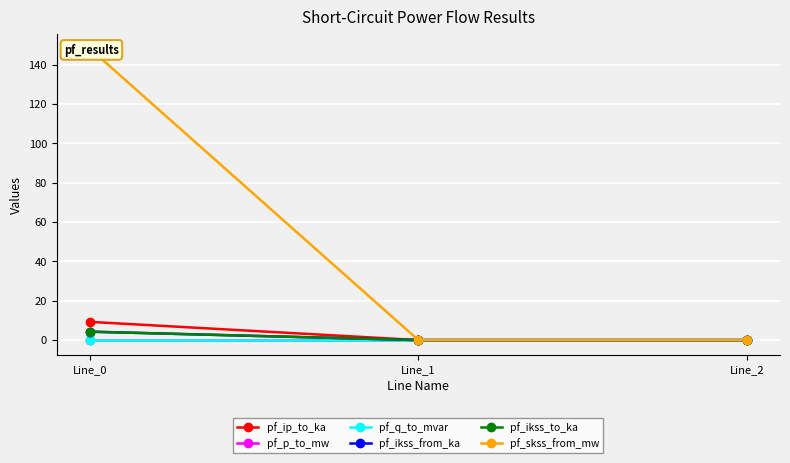

What is the sum of the pf_ikss_to_ka values at Line_0 and Line_2?

4.3